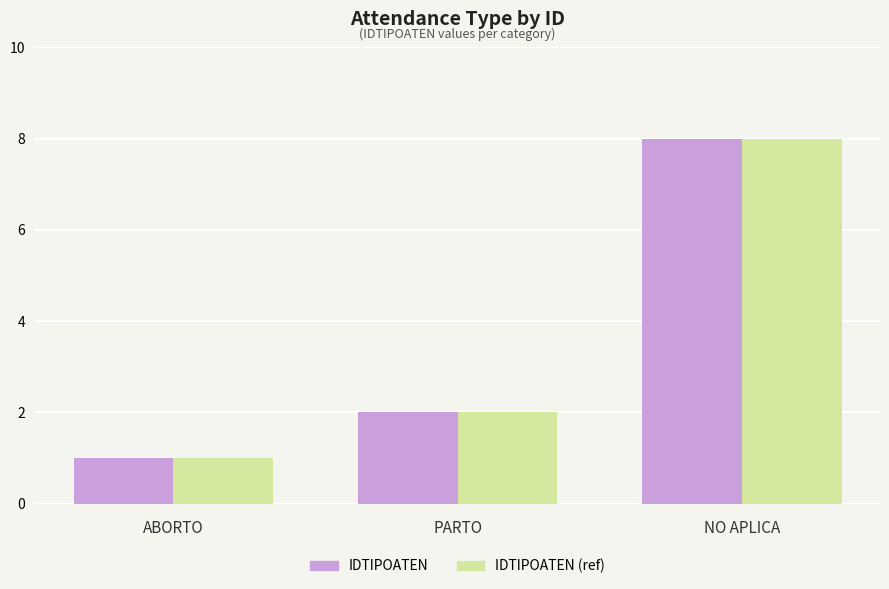

What is the value of the IDTIPOATEN bar at the 2nd from the left?

2